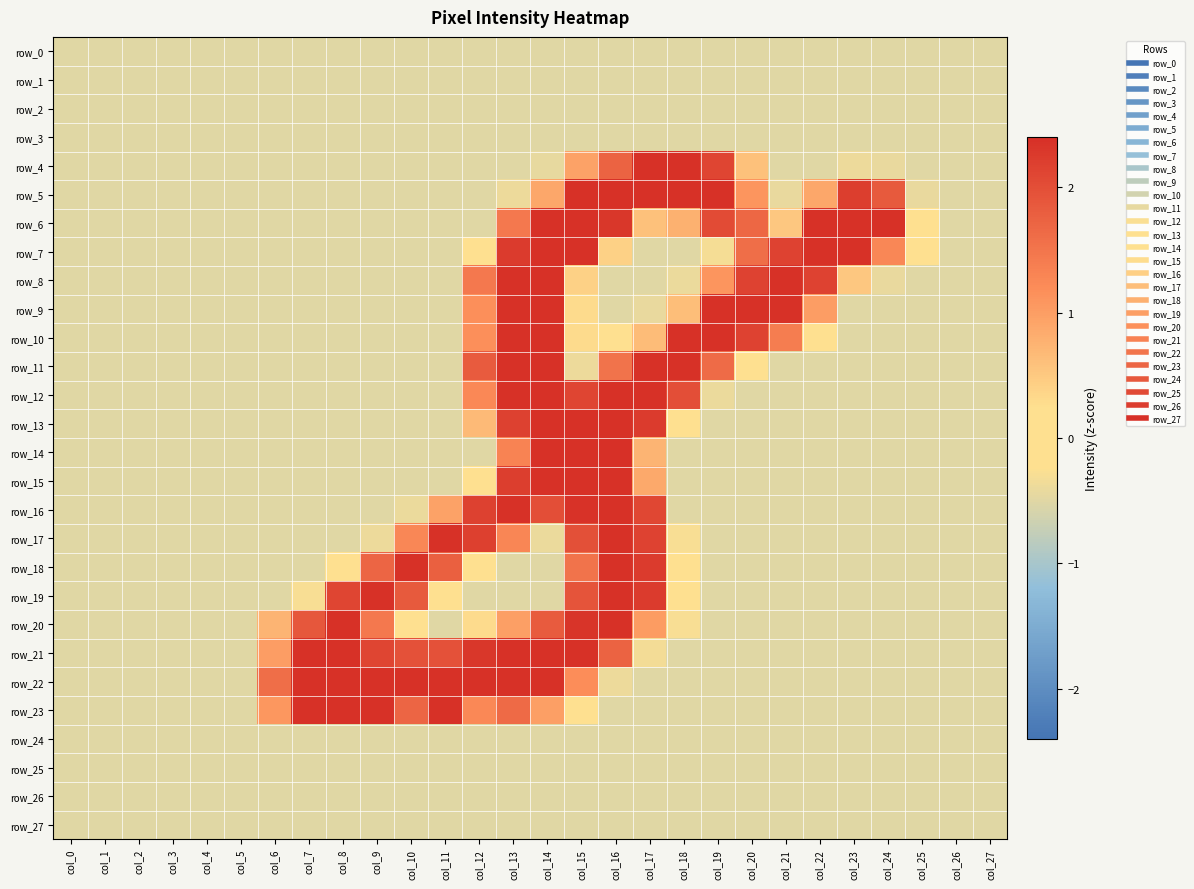

Between col_7 and col_0, which is larger?

col_7